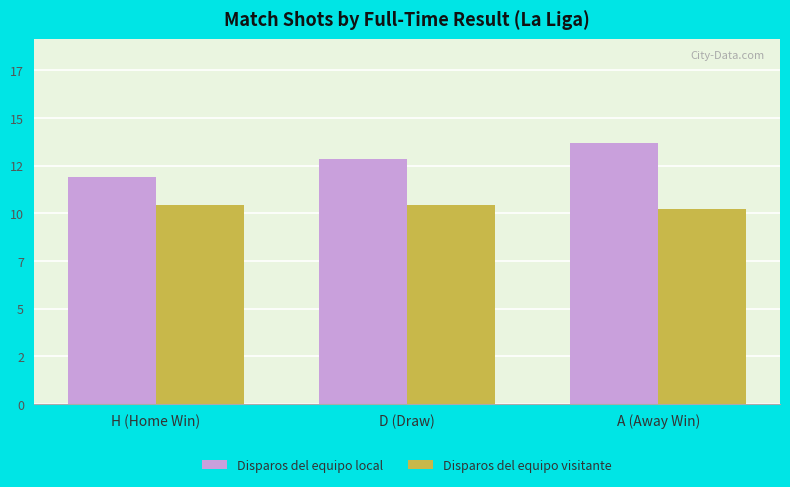

Are the bars grouped side by side (vs. stacked)?

Yes